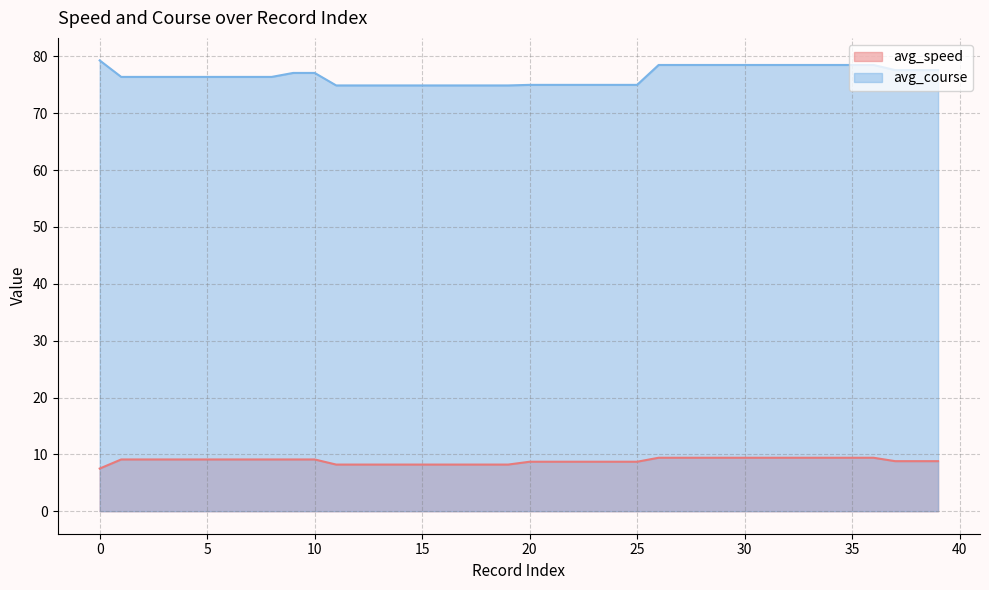

What is the value of the avg_speed point at the 5th from the left?

9.1